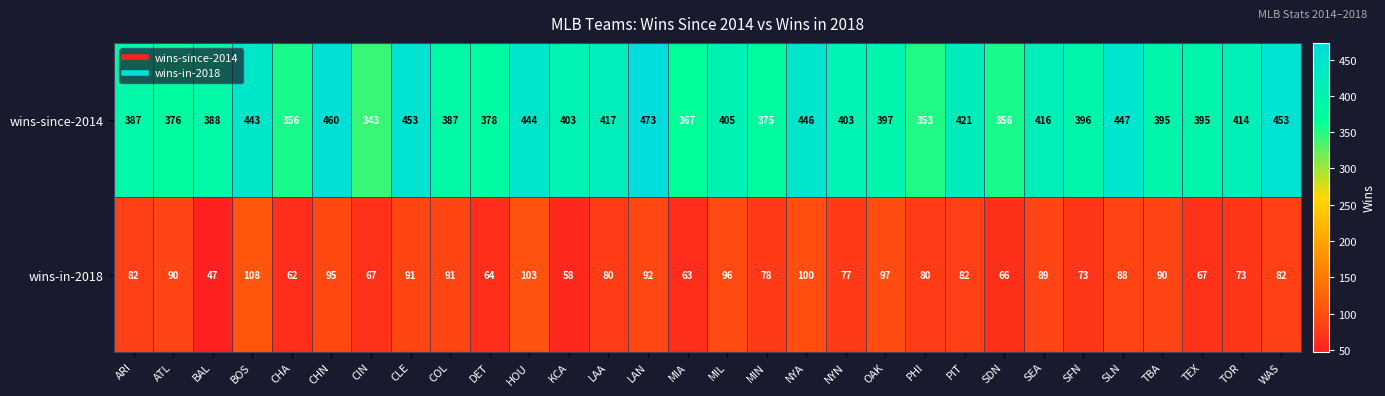

List the series in order of their peak value, lowest first.

wins-in-2018, wins-since-2014